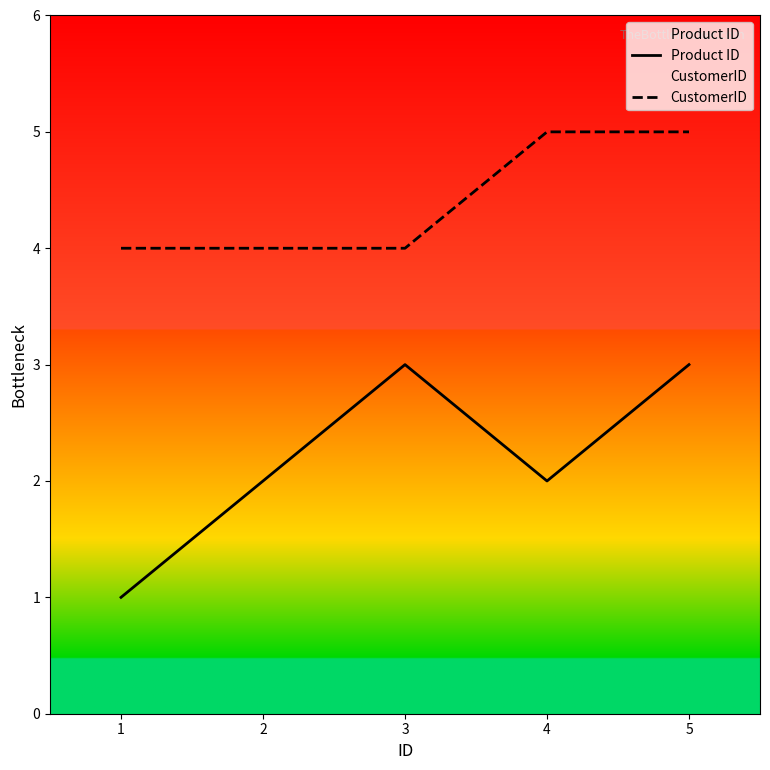

Rank the categories by CustomerID value from highest to lowest.

4, 5, 1, 2, 3